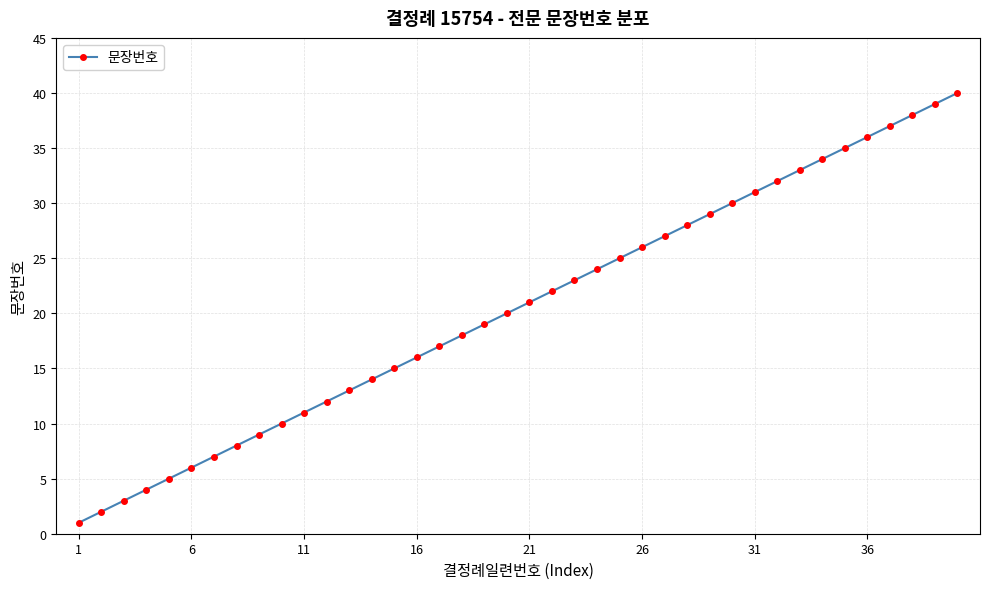

How many categories are shown in the chart?

40